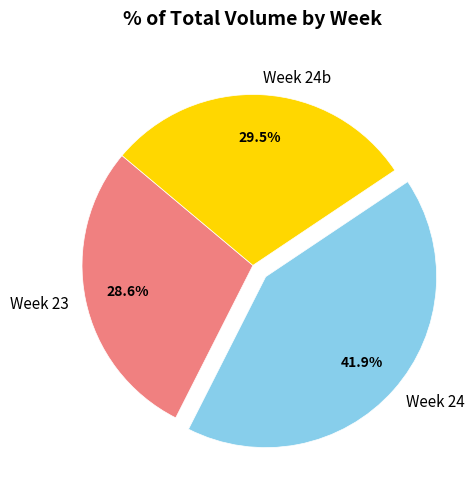

Approximately how many times larger is the value at Week 24b compared to Week 24?

0.7